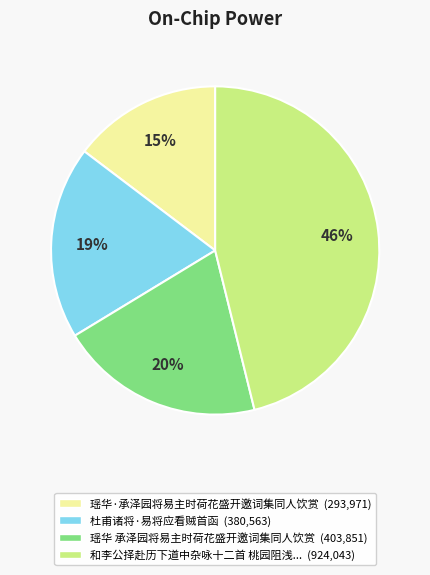

Does any single category account for the majority?

No